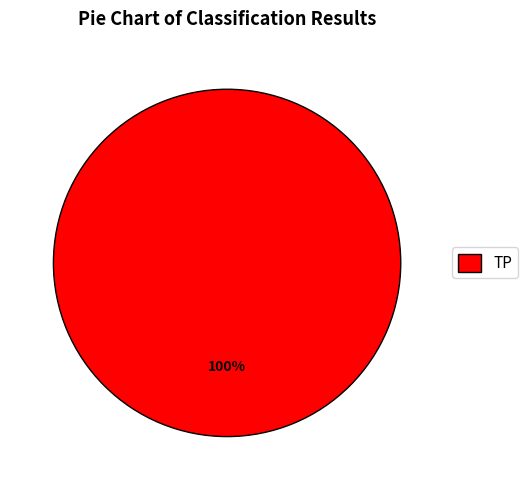

Is it true that TP is 95% of the pie?

False